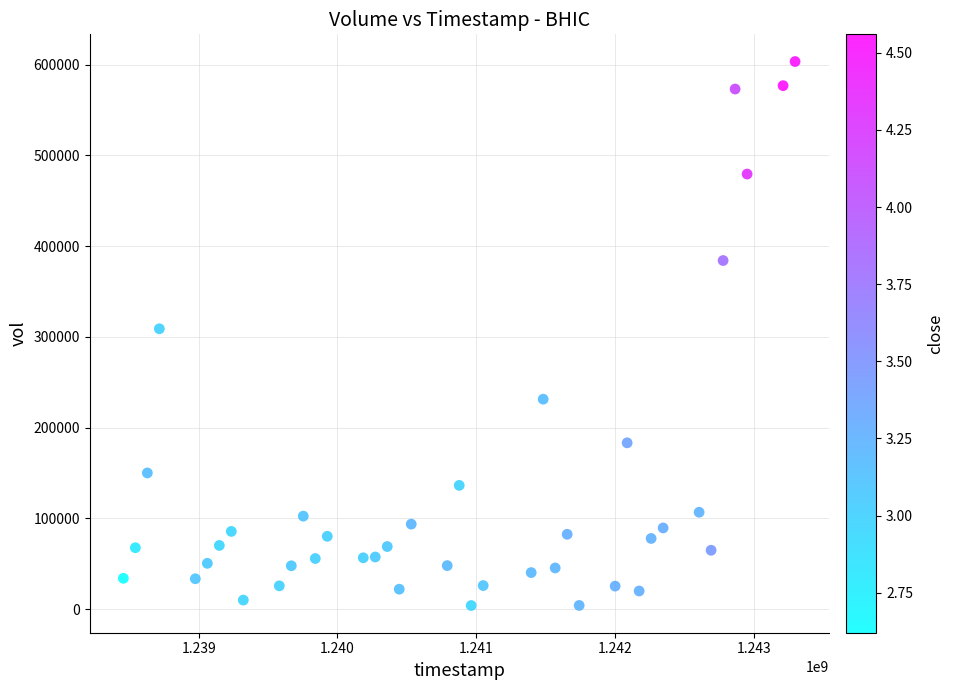

What is the range of X values (max minus min)?

4838400